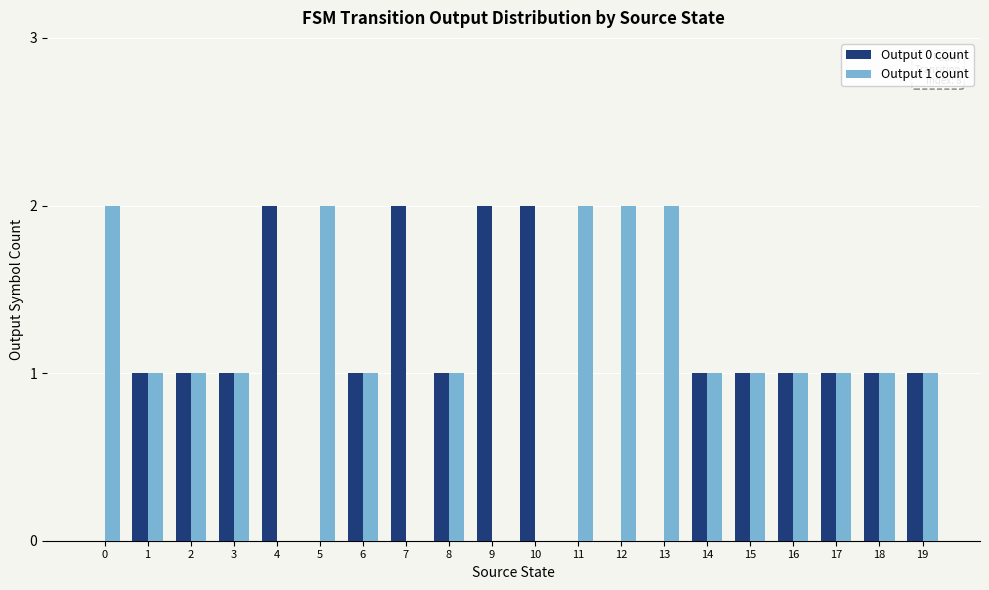

Reading left to right, extract all data points from this chart.

Output 0 count: 0=0	1=1	2=1	3=1	4=2	5=0	6=1	7=2	8=1	9=2	10=2	11=0	12=0	13=0	14=1	15=1	16=1	17=1	18=1	19=1
Output 1 count: 0=2	1=1	2=1	3=1	4=0	5=2	6=1	7=0	8=1	9=0	10=0	11=2	12=2	13=2	14=1	15=1	16=1	17=1	18=1	19=1